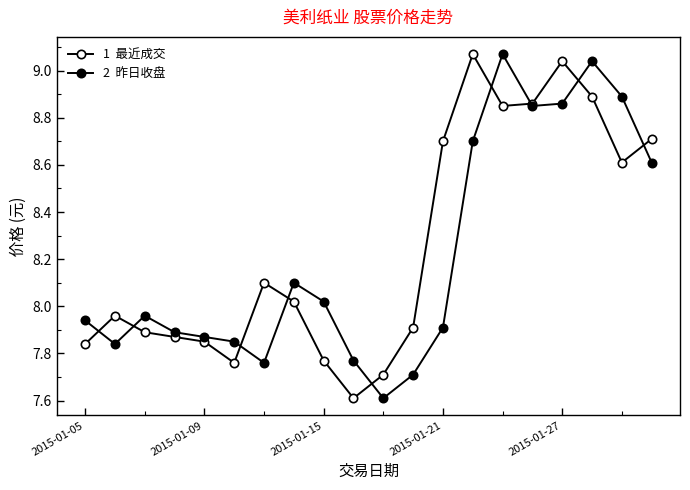

Count the number of data series in this chart.

2